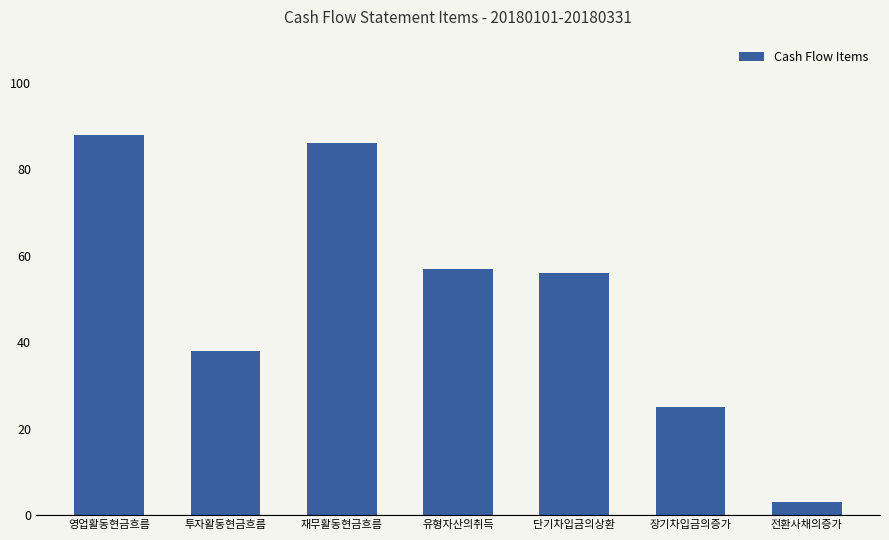

List the labels in order of value, smallest first.

전환사채의증가, 장기차입금의증가, 투자활동현금흐름, 단기차입금의상환, 유형자산의취득, 재무활동현금흐름, 영업활동현금흐름